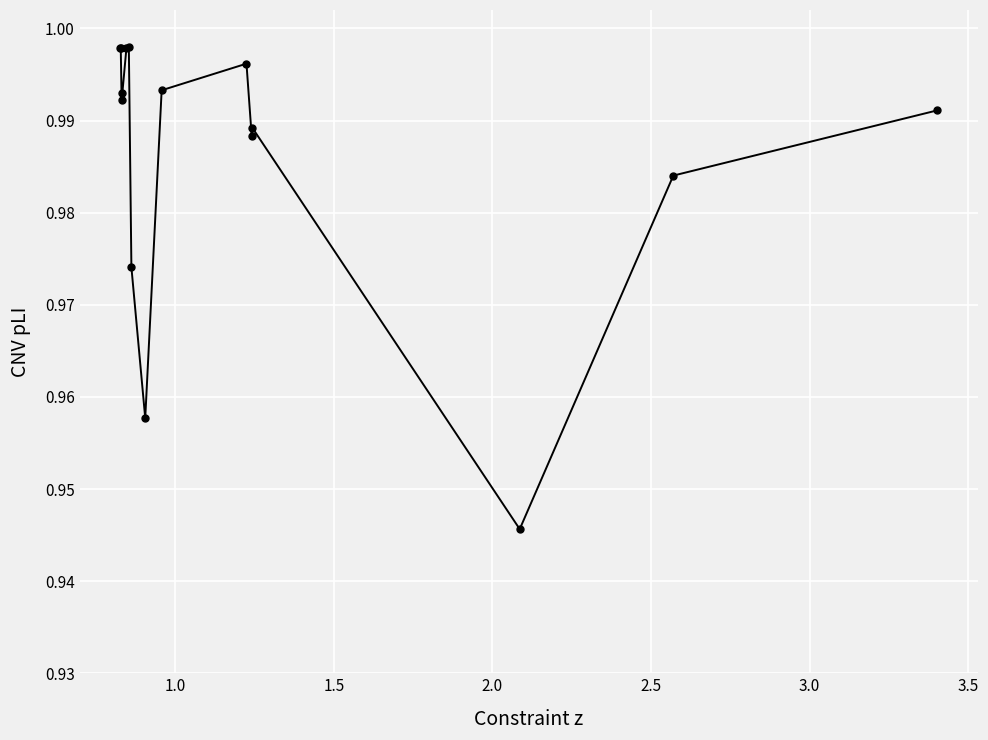

What is the sum of all values?

14.8